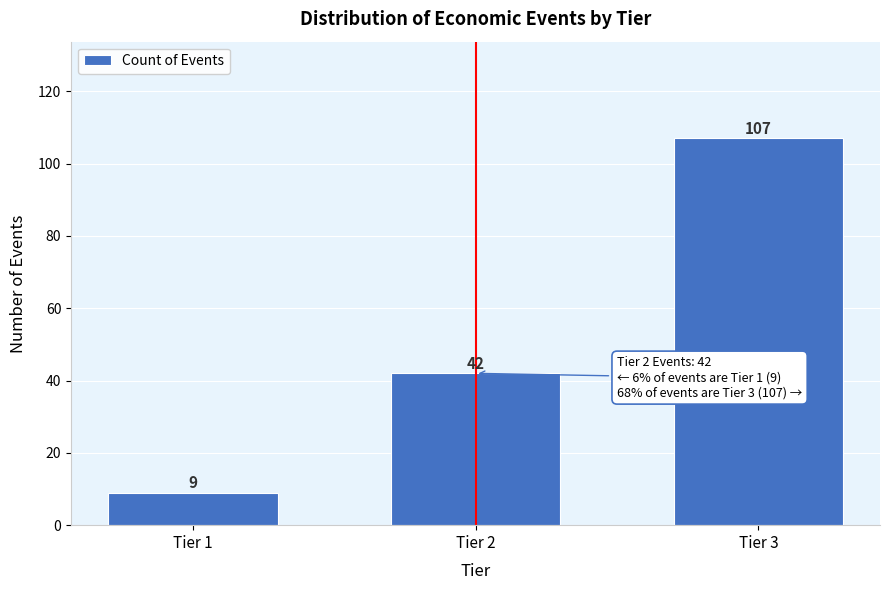

Reading right to left, what are all the values shown in this chart?

Tier 3=107	Tier 2=42	Tier 1=9